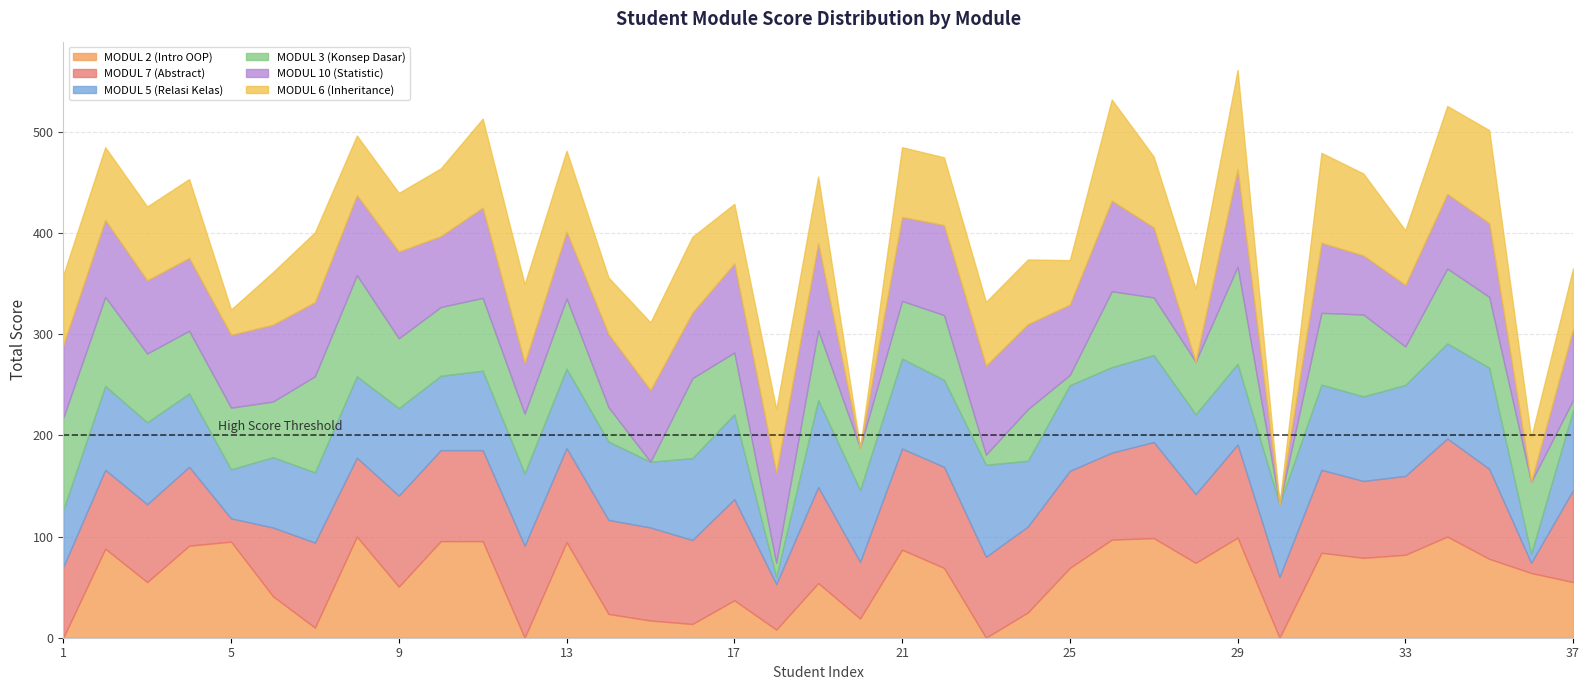

How many intersections are there between MODUL 7 (Abstract) and MODUL 2 (Intro OOP)?

16